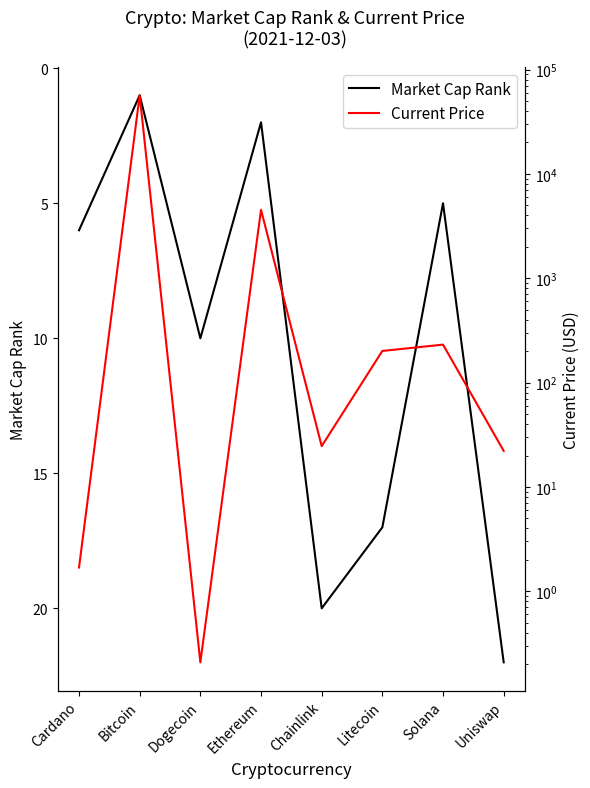

What value does the Current Price series have at Chainlink?

24.6